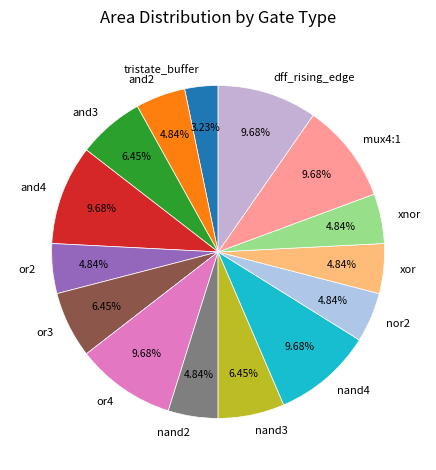

Does any single category account for the majority?

No